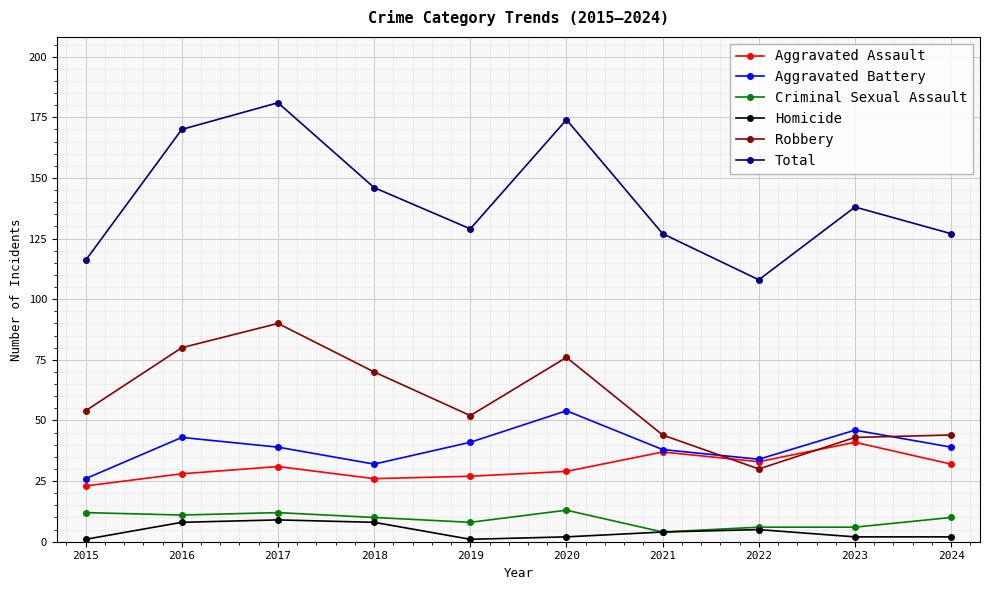

What is the sum of the Aggravated Battery values at 2024 and 2023?

85